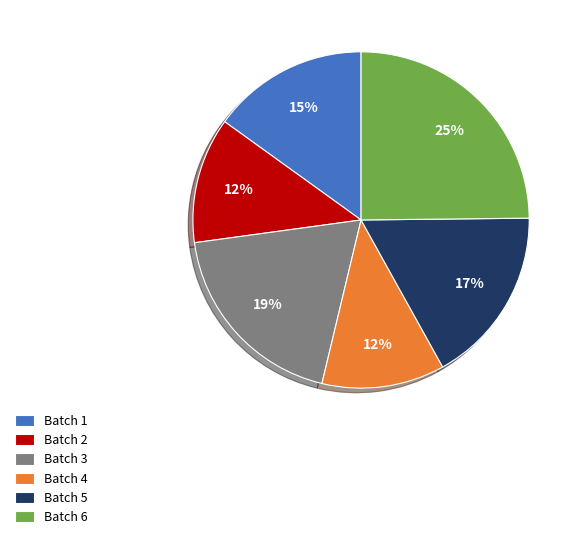

The Batch 1 slice represents 15% of the pie. True or false?

True